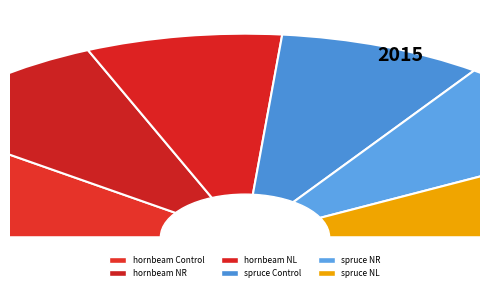

Rank the categories by value from lowest to highest.

spruce NL, spruce NR, hornbeam NL, spruce Control, hornbeam NR, hornbeam Control